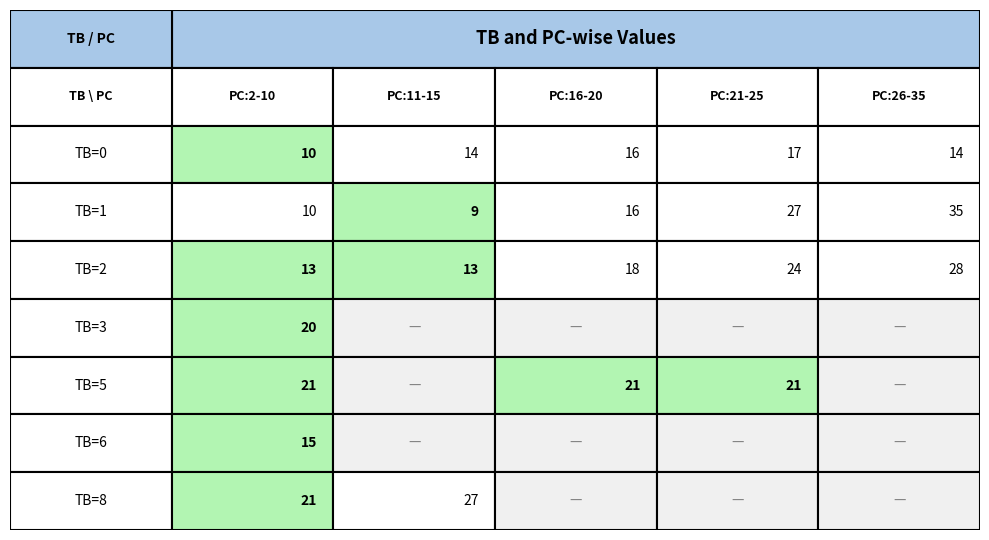

How many values in the TB=3 series exceed 0?

1